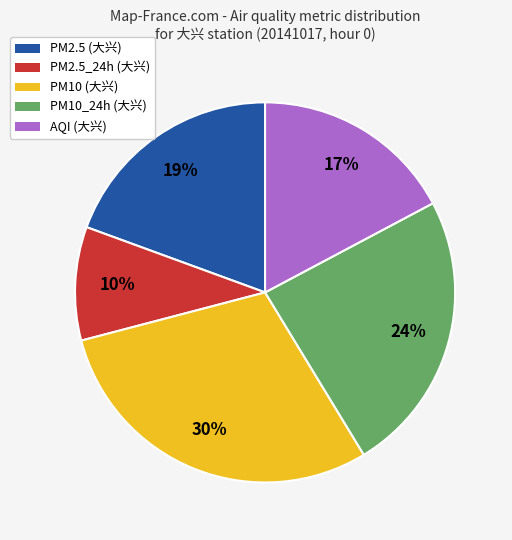

To the nearest percent, what is the average slice percentage?

20%